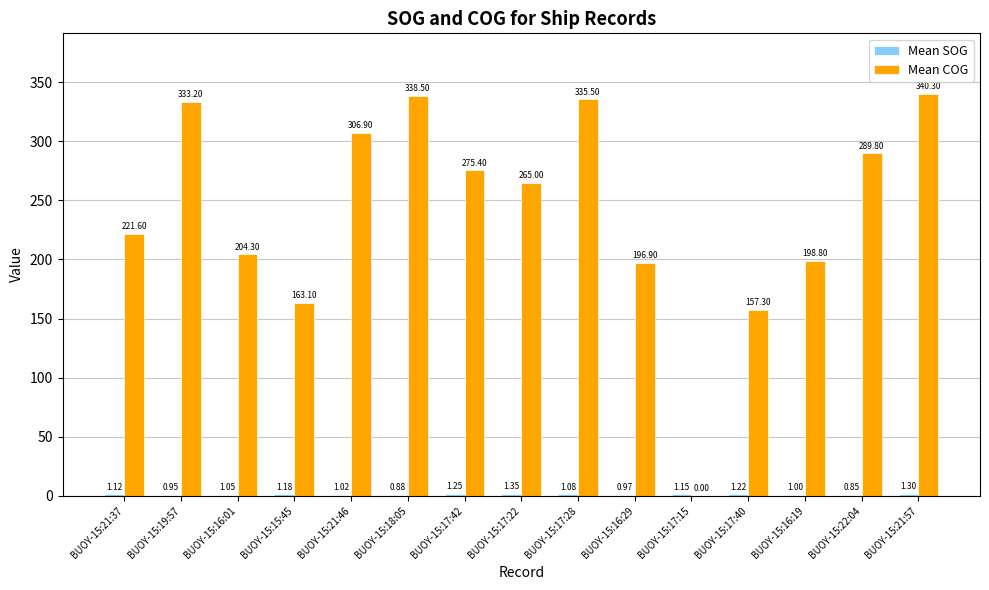

Which series changed the most between BUOY-15:18:05 and BUOY-15:17:40?

Mean COG